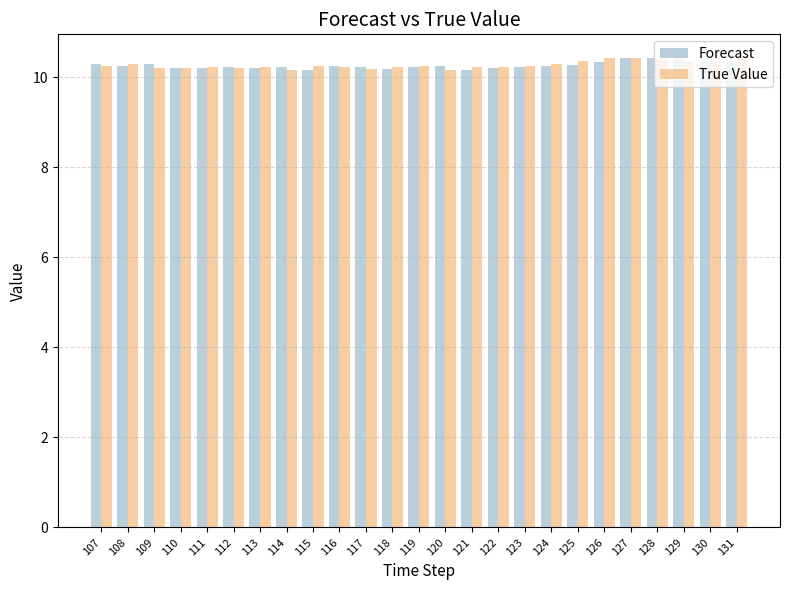

The value of Forecast at 127 is 10.4. True or false?

True